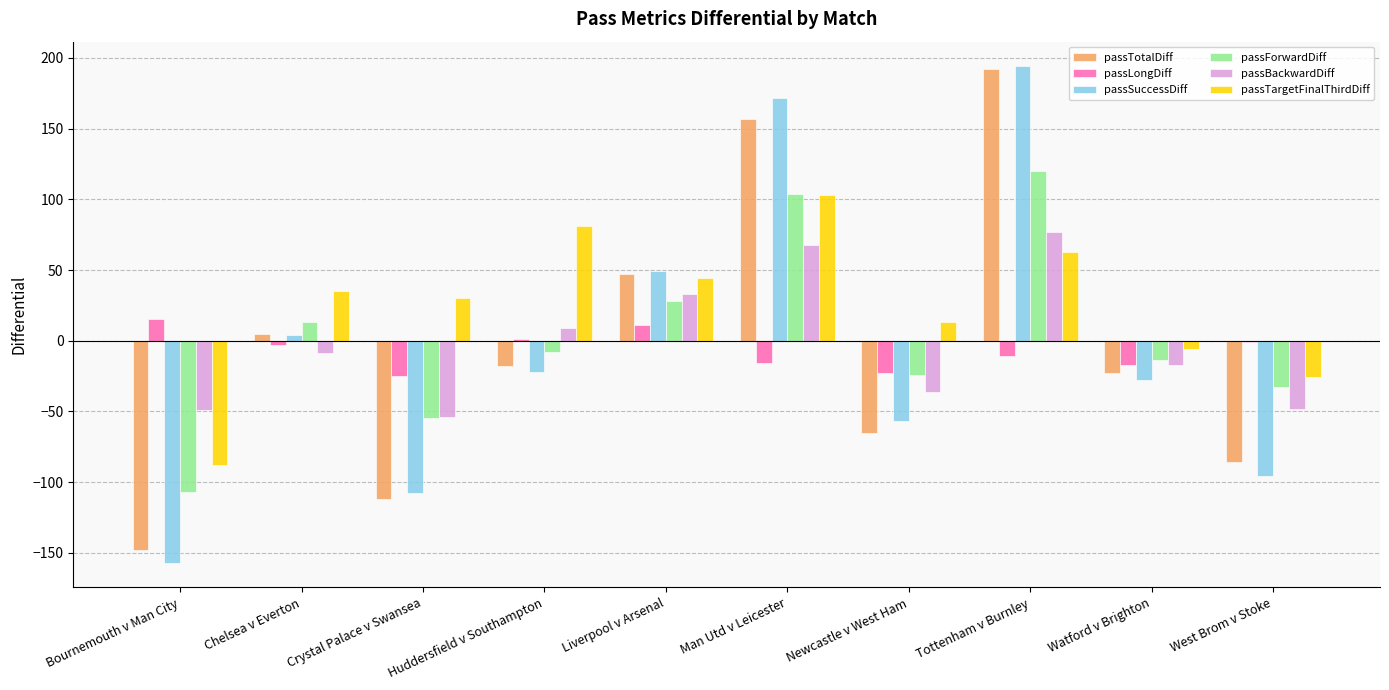

The passTotalDiff series shows -98 at Bournemouth v Man City. True or false?

False